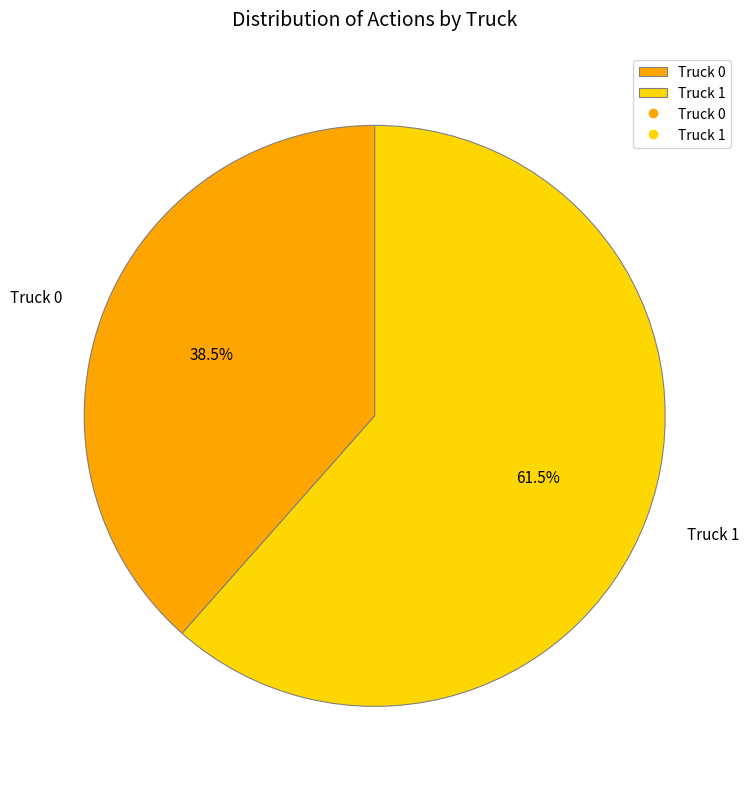

Is Truck 1 the majority of the pie?

Yes